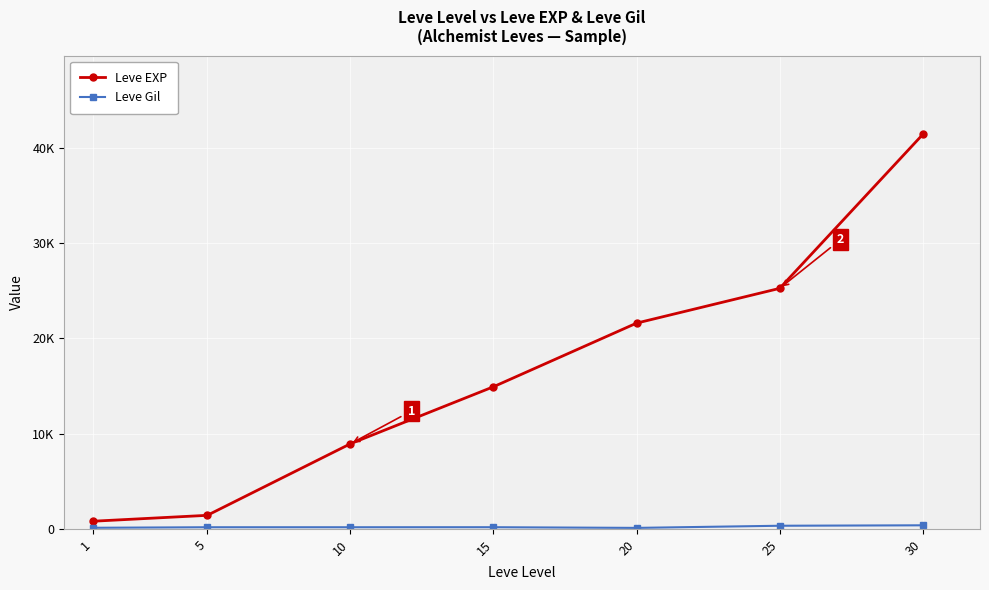

At which label is Leve Gil closest to 236?

15